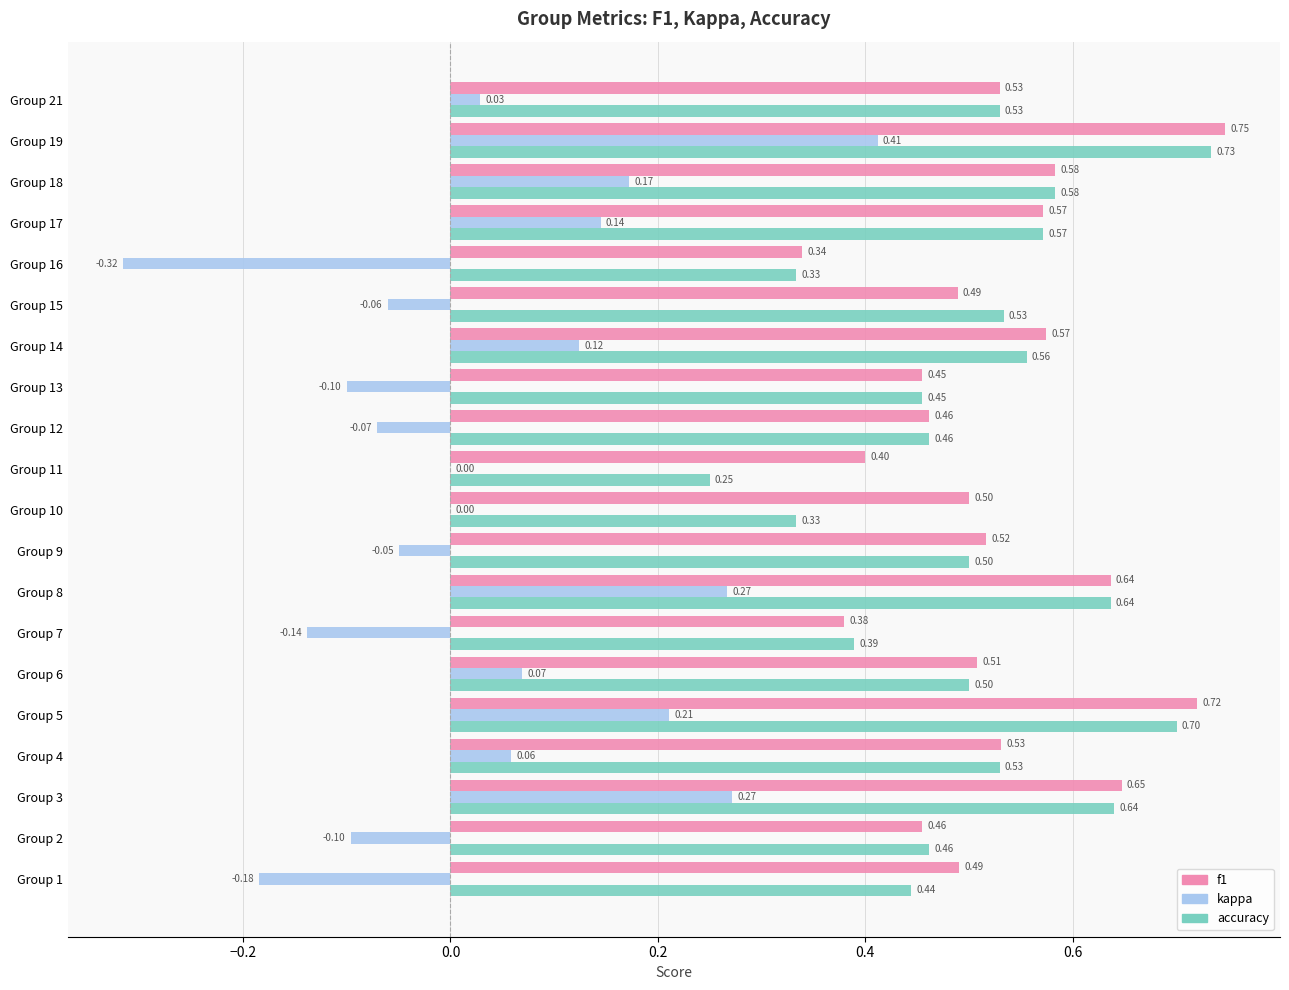

What is the sum of the f1 values at Group 1 and Group 8?

1.1